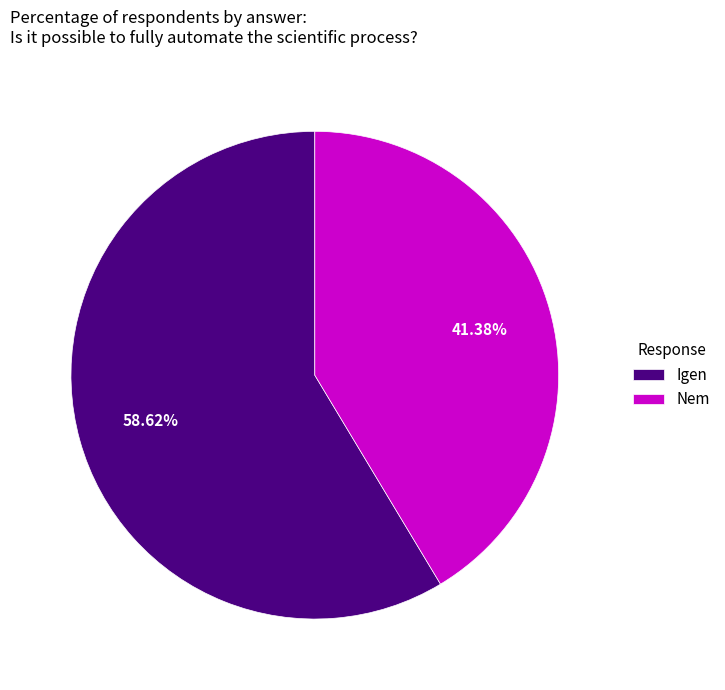

Rank the categories by value from highest to lowest.

Igen, Nem